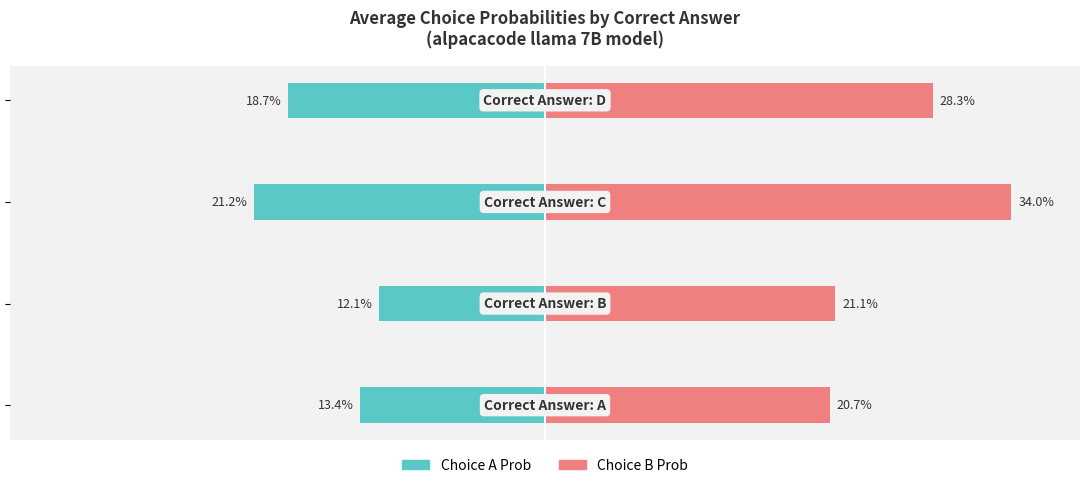

Rank the series at −0.1 from highest to lowest value.

Choice B Prob, Choice A Prob